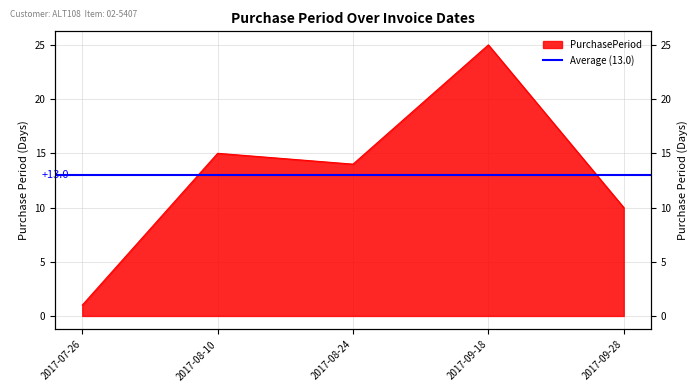

What is the average value?

13